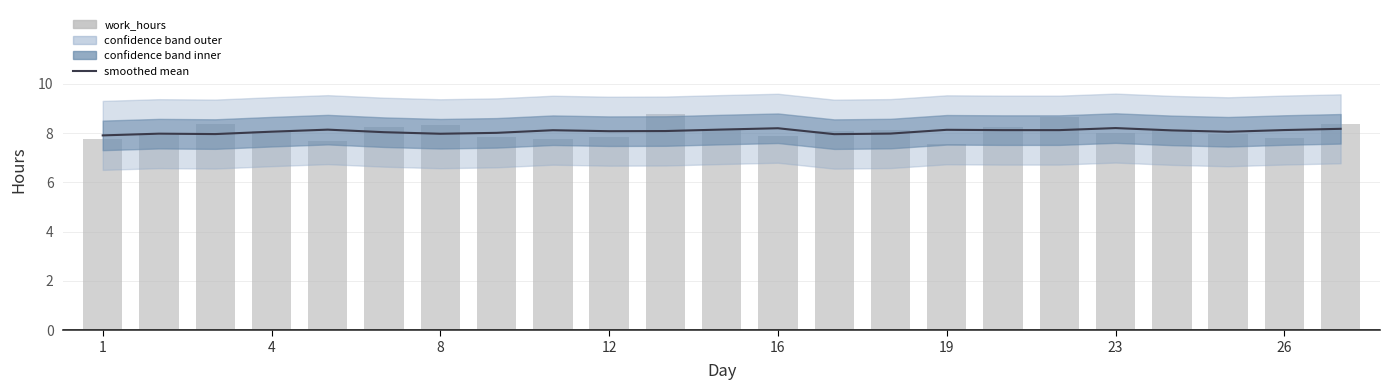

What is the difference between the maximum and minimum values in the work_hours series?

1.2